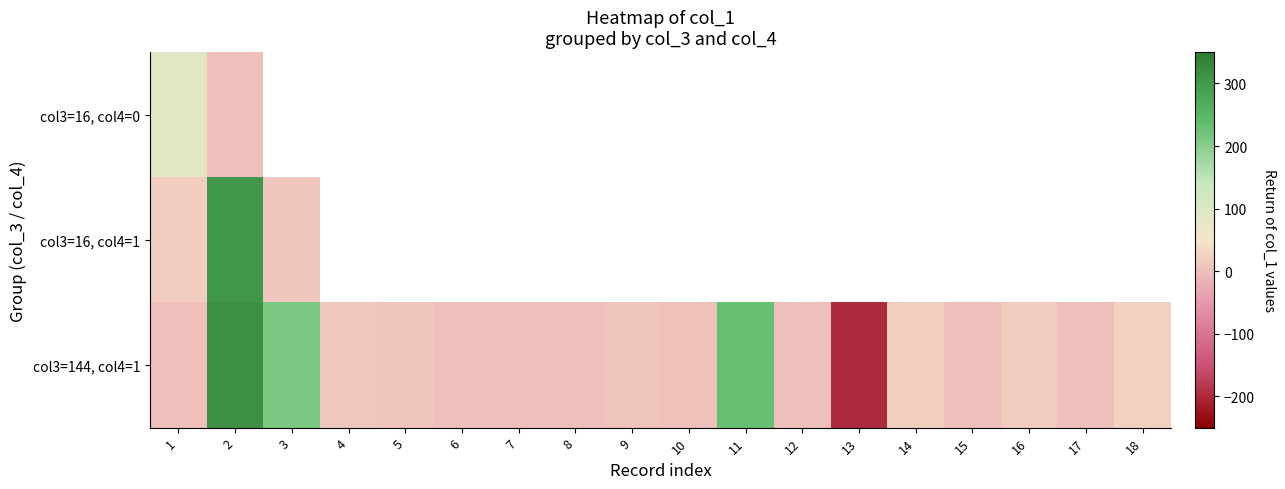

At which label is col3=16, col4=1 closest to 156?

1